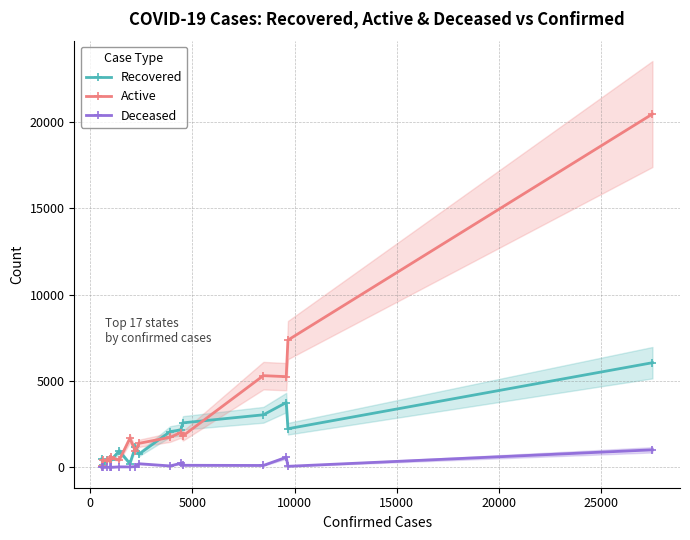

True or false: Recovered has more than 1 interior local peaks.

True